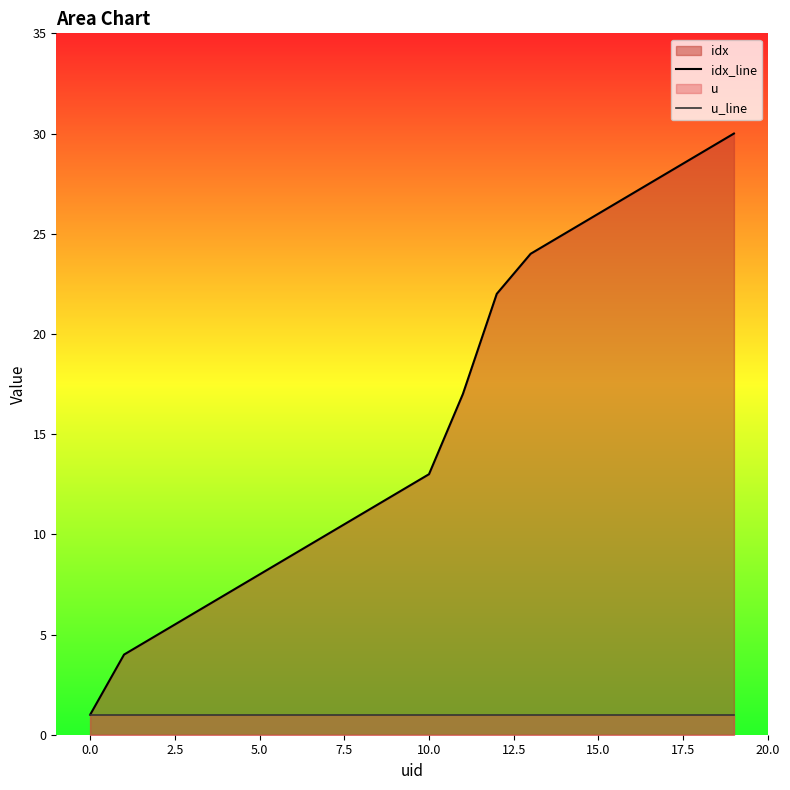

What is the smallest value displayed?

1